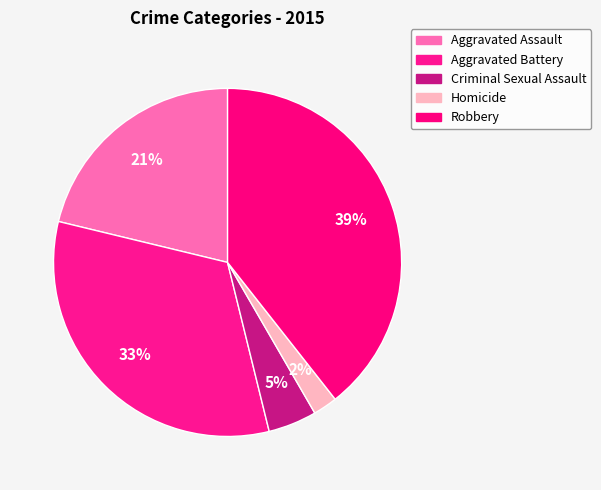

Is Aggravated Assault the majority of the pie?

No